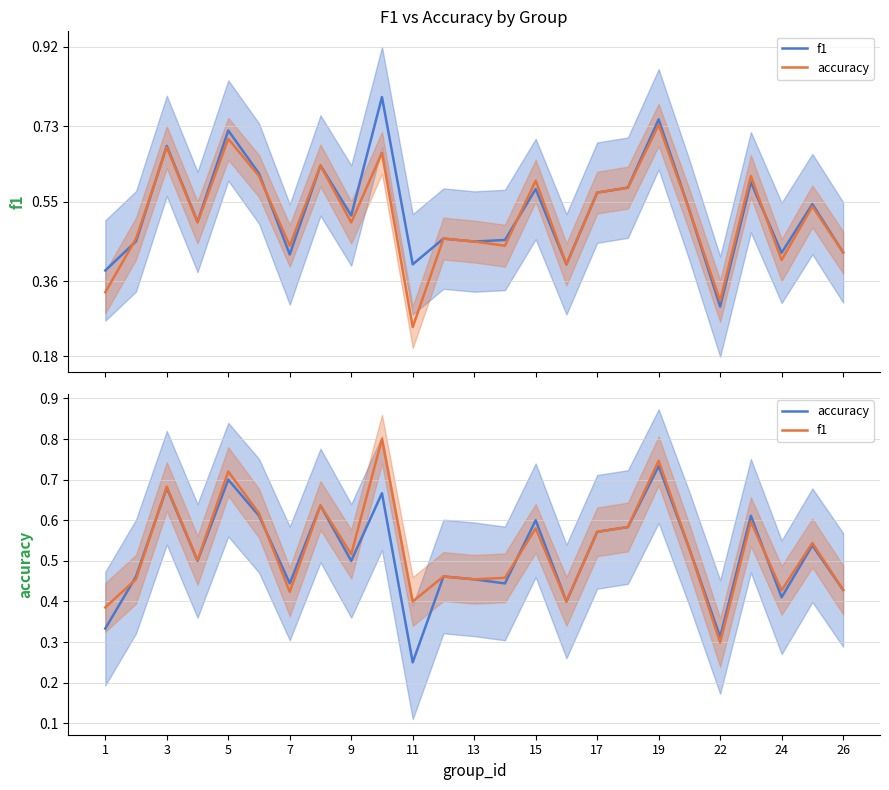

Is it true that f1 equals 0.9 at 19?

False